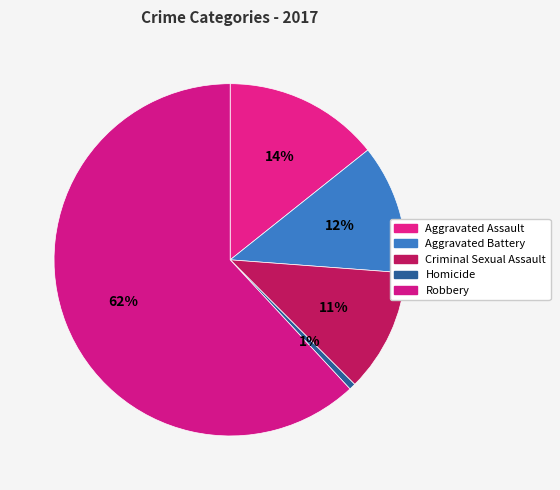

To the nearest percent, what is the combined percentage of Criminal Sexual Assault and Aggravated Battery?

23%